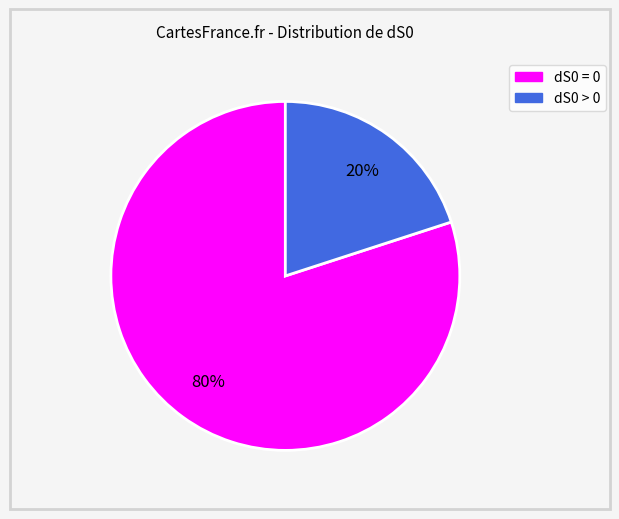

What is the majority slice?

dS0 = 0